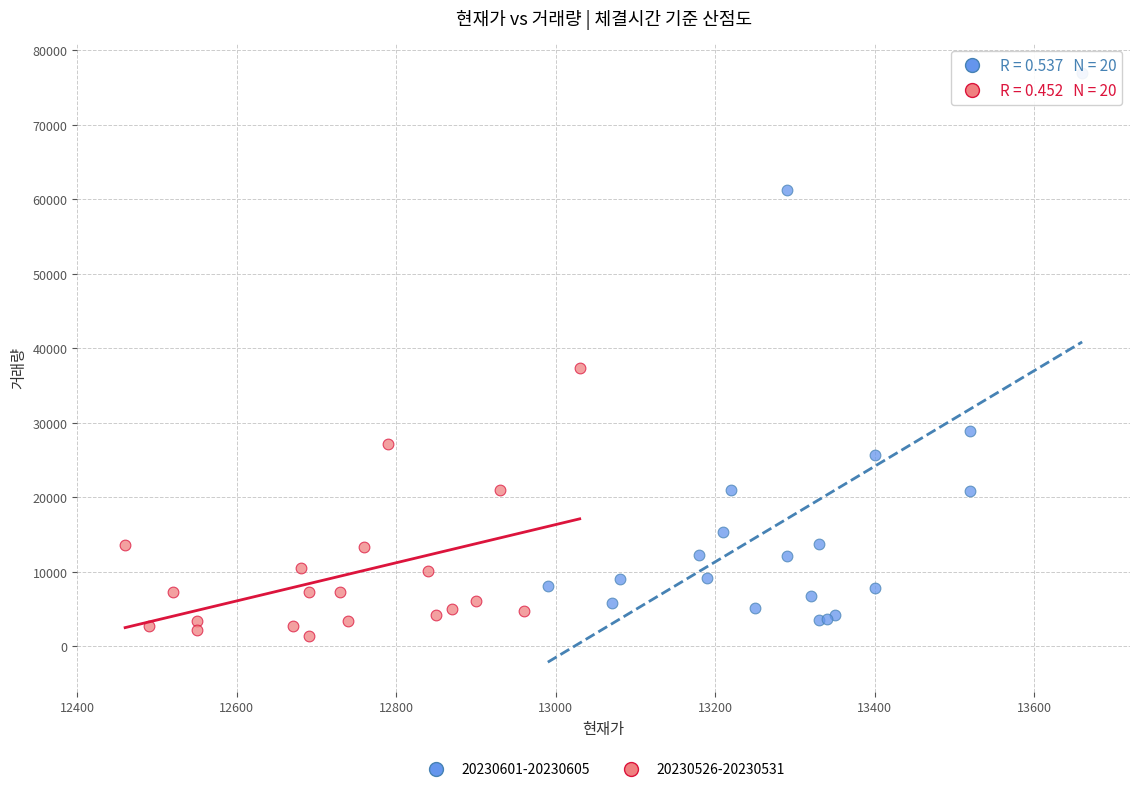

Which series has the widest spread of Y values?

20230601-20230605